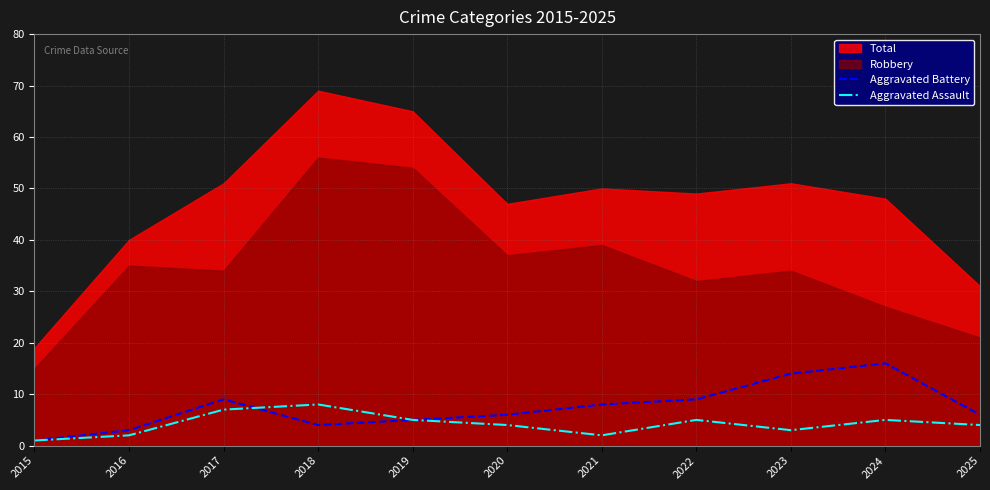

What is the value of the Aggravated Assault point at the 4th from the left?

8